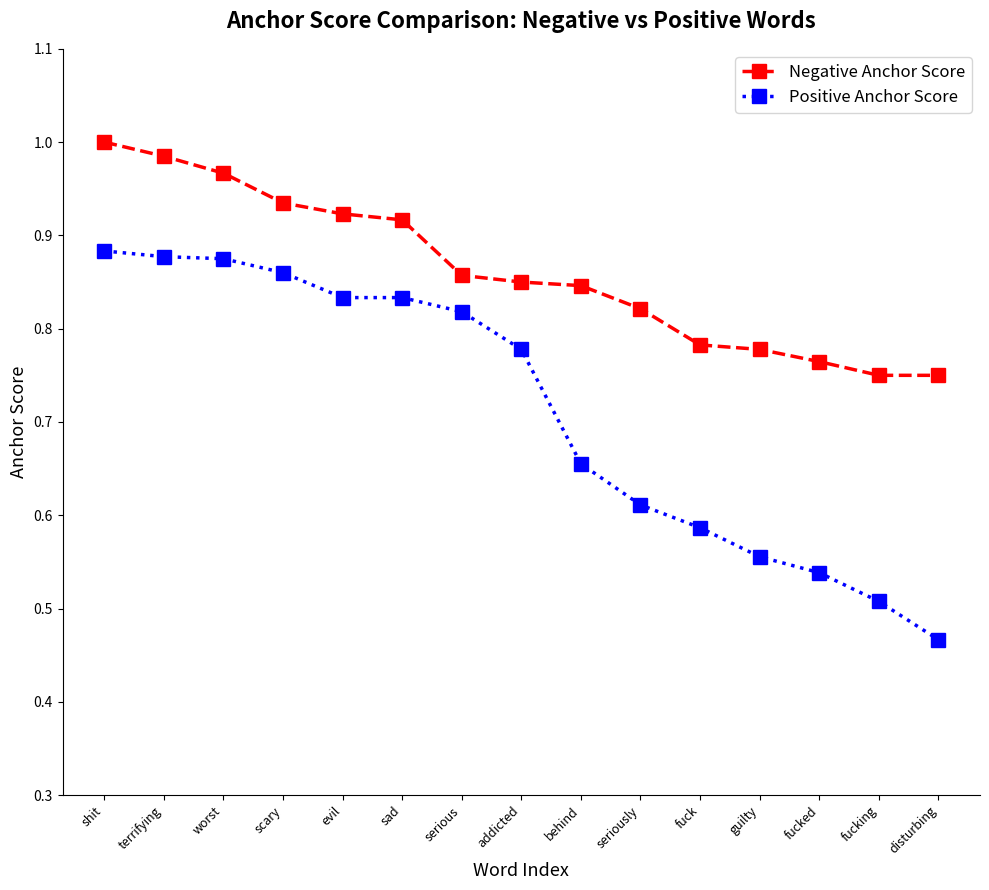

What position from the right is serious?

9